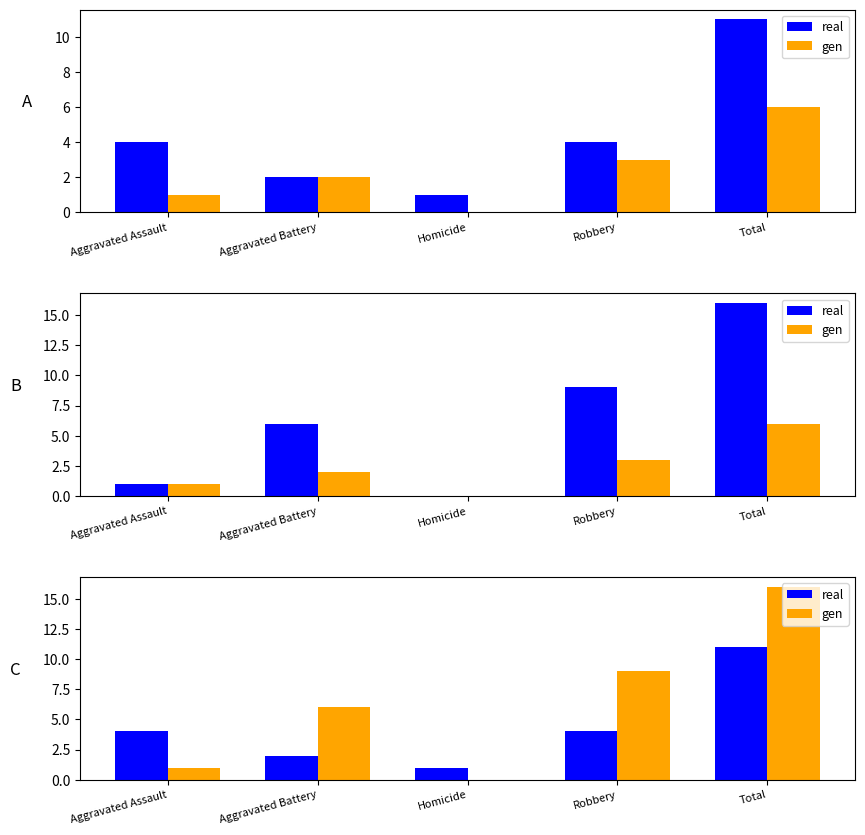

At which label is real closest to 6?

Aggravated Assault